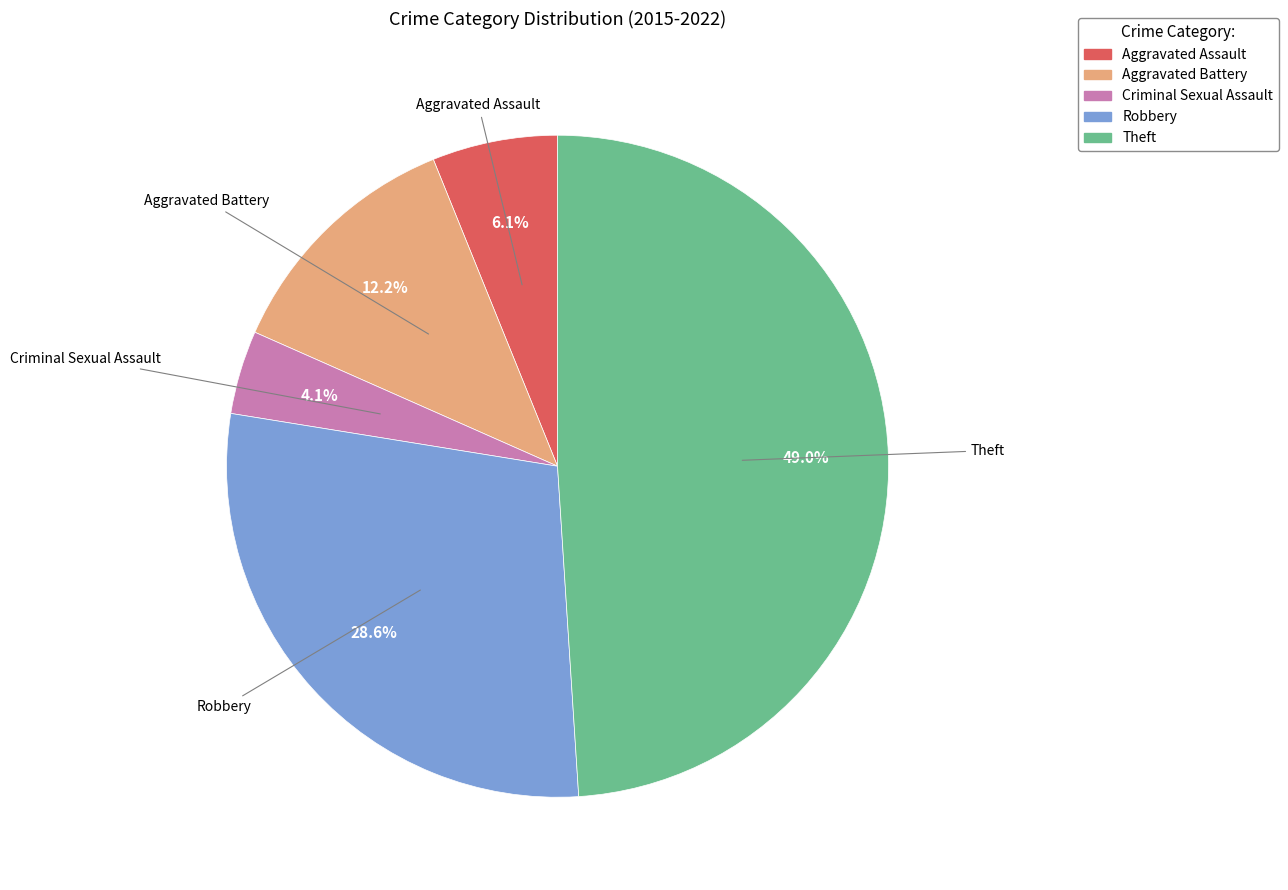

What is the smallest slice in the pie chart?

Criminal Sexual Assault